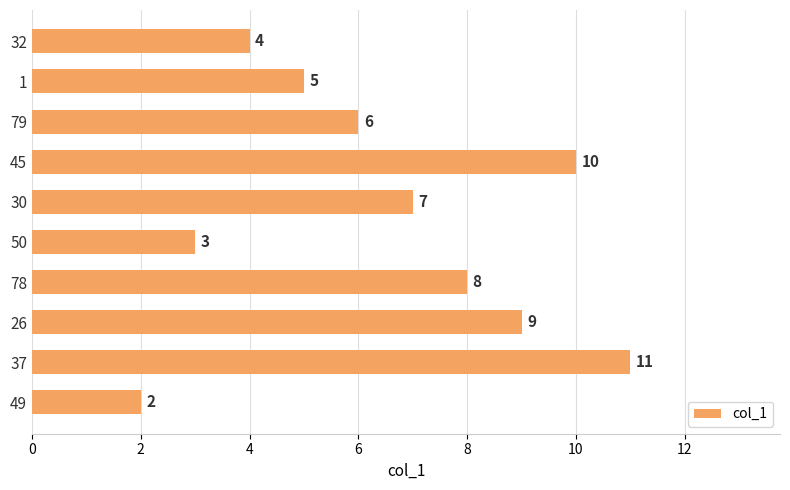

Are the bars grouped side by side (vs. stacked)?

No